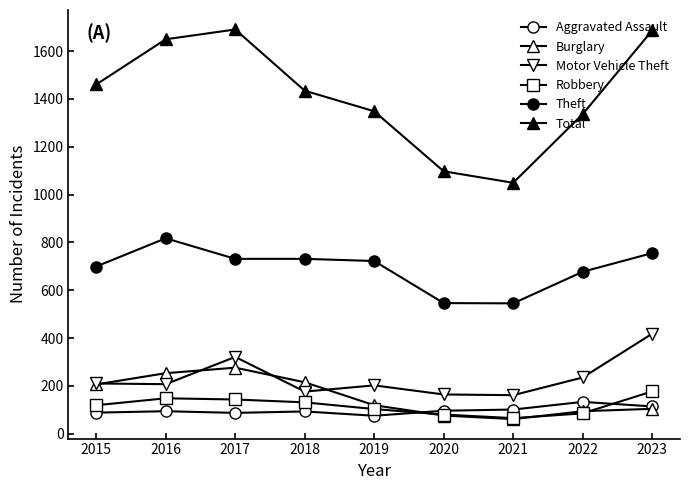

Which series has the largest total across all categories?

Total